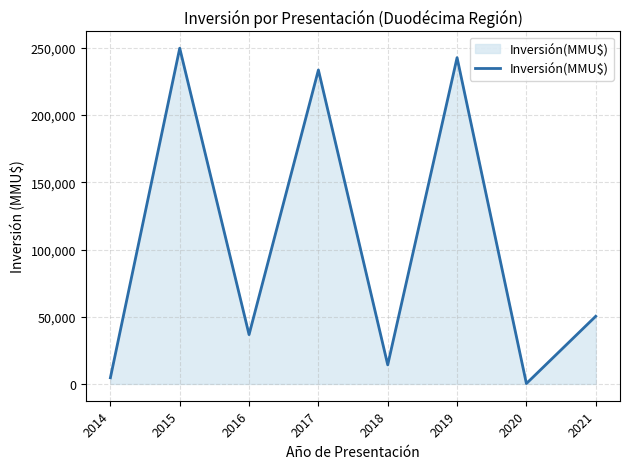

Reading left to right, list all the values displayed in this chart.

2014=4582	2015=249779	2016=36694	2017=233575	2018=14200	2019=242746	2020=290	2021=50350